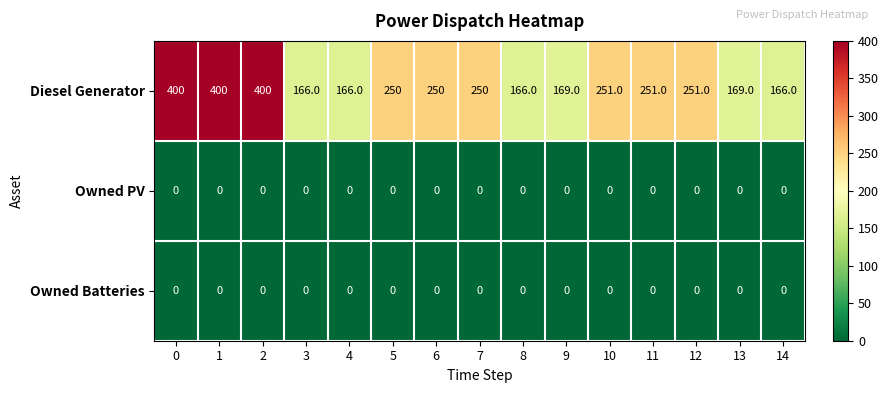

What is the sum of the Diesel Generator values at 4 and 1?

566